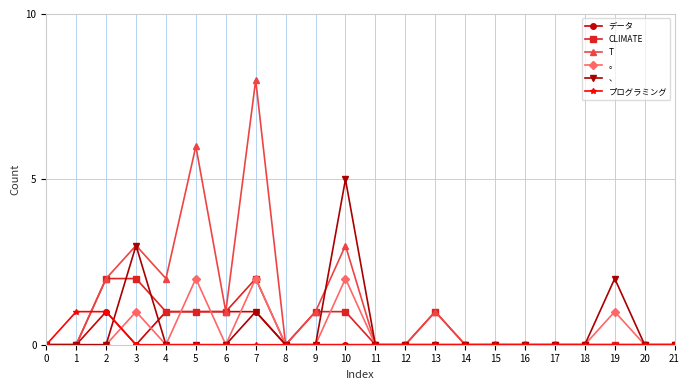

What is the greatest value displayed?

8